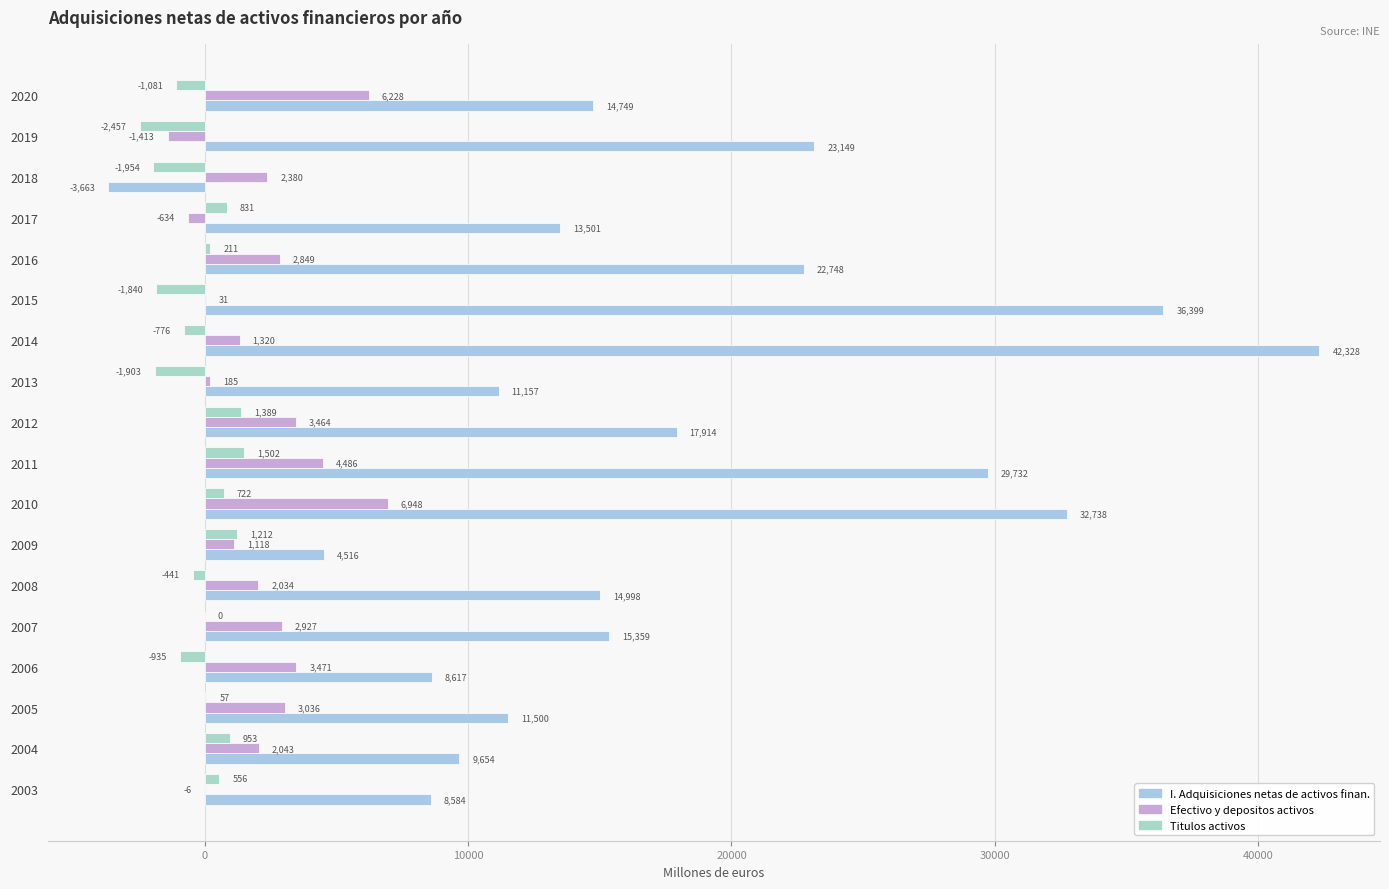

How many positive values does the I. Adquisiciones netas de activos finan. series have?

17